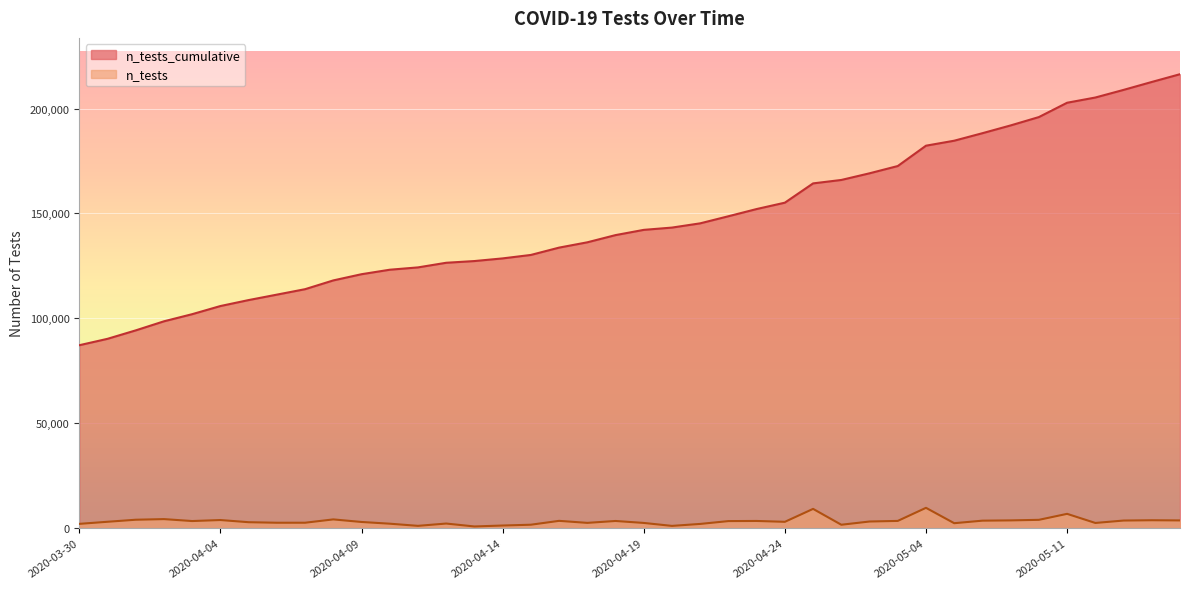

Does the chart display data point markers on the line(s)?

No